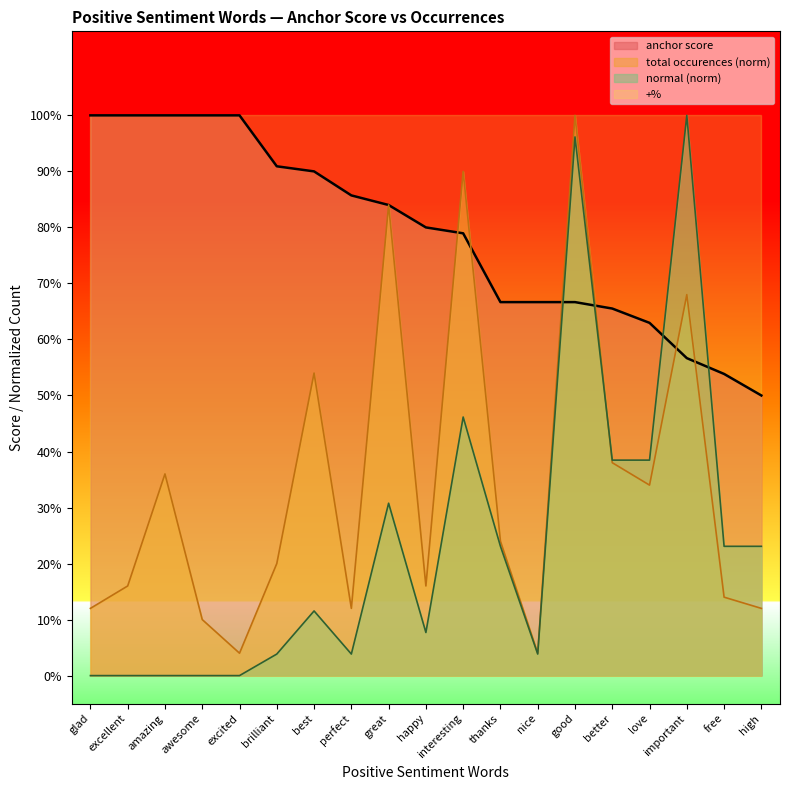

How many intersections are there between normal and anchor score?

4